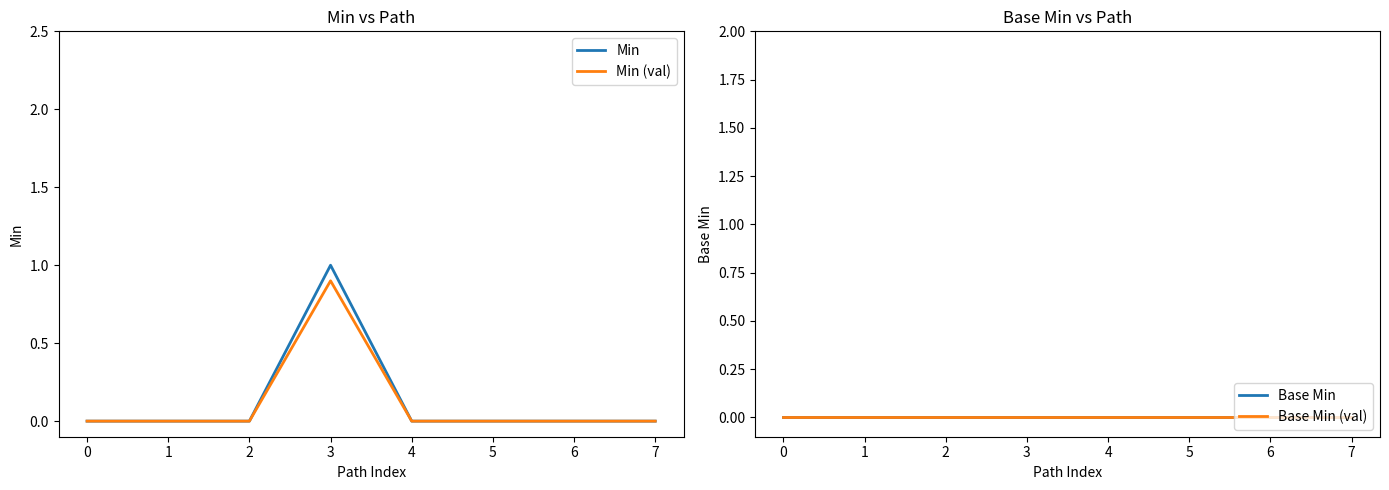

At which category does Min (val) reach its first local peak?

3